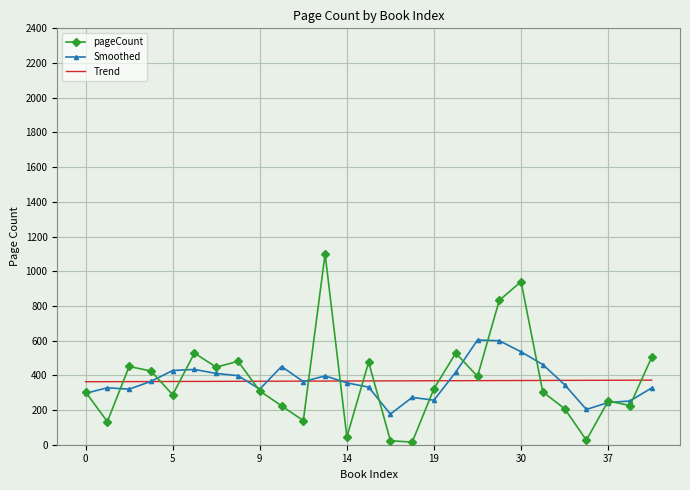

What is the greatest value displayed?

1100.0